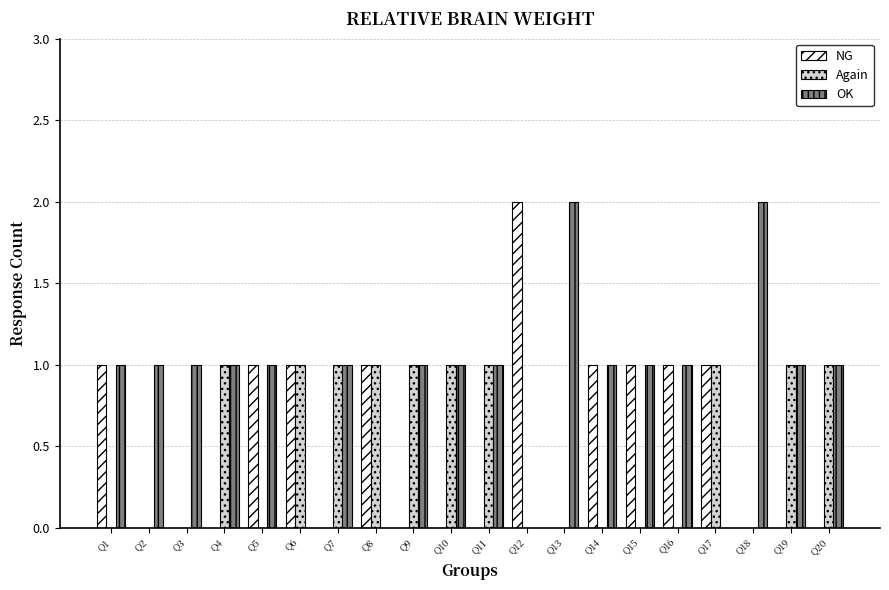

What is the average value of the OK series?

1